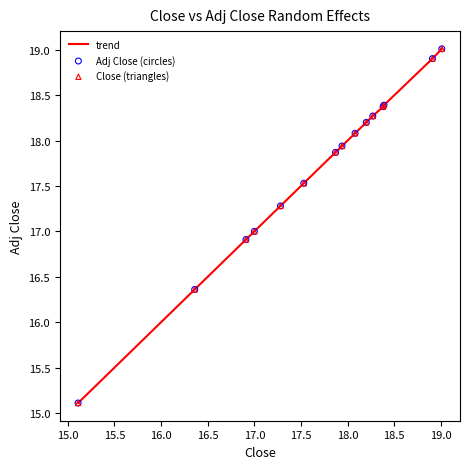

What is the minimum value shown in the chart?

15.1